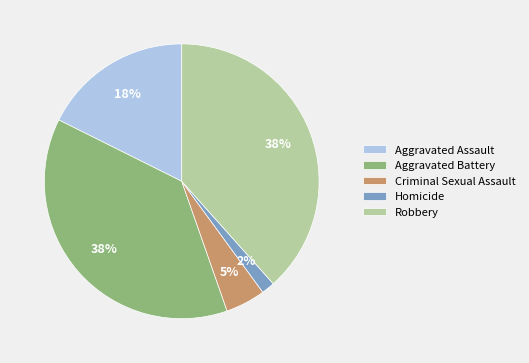

To the nearest percent, what portion does Robbery represent?

38%